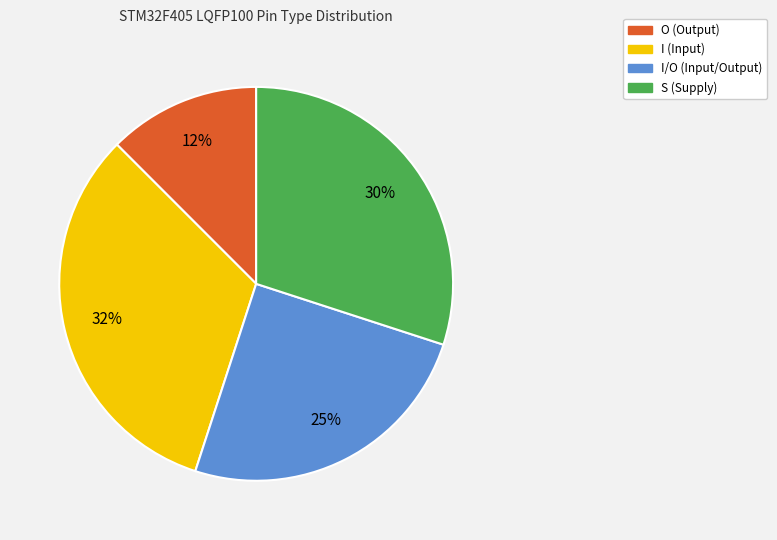

Which category has the smallest portion of the pie?

O (Output)